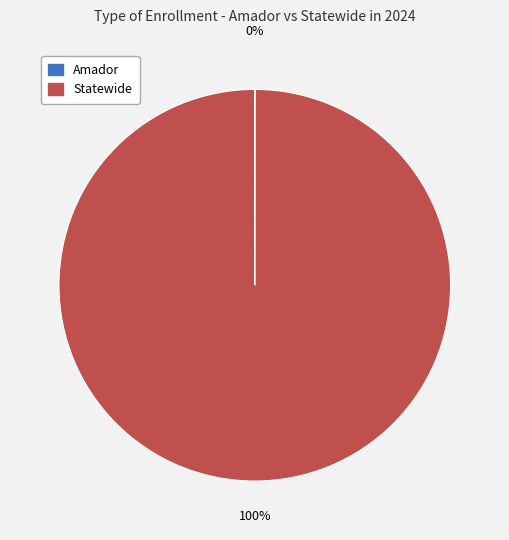

Is it true that Statewide is 100% of the pie?

True